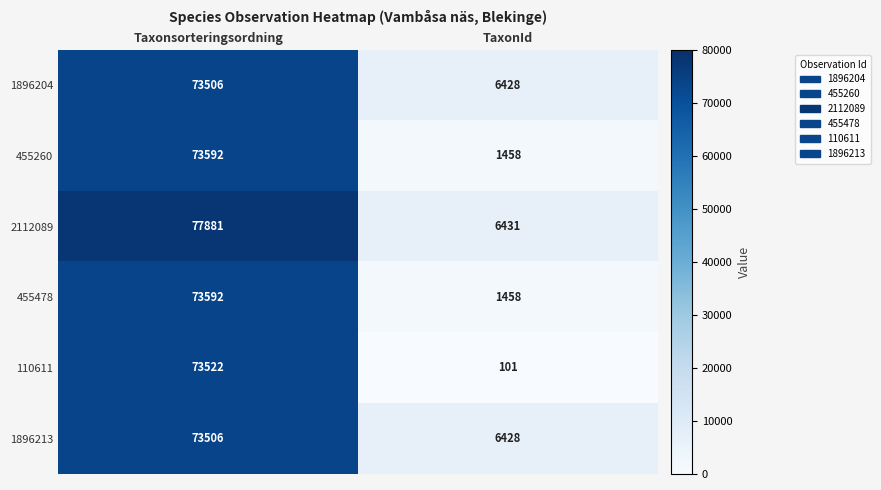

Reading right to left, what are all the values shown in this chart?

1896204: TaxonId=6428	Taxonsorteringsordning=73506
455260: TaxonId=1458	Taxonsorteringsordning=73592
2112089: TaxonId=6431	Taxonsorteringsordning=77881
455478: TaxonId=1458	Taxonsorteringsordning=73592
110611: TaxonId=101	Taxonsorteringsordning=73522
1896213: TaxonId=6428	Taxonsorteringsordning=73506